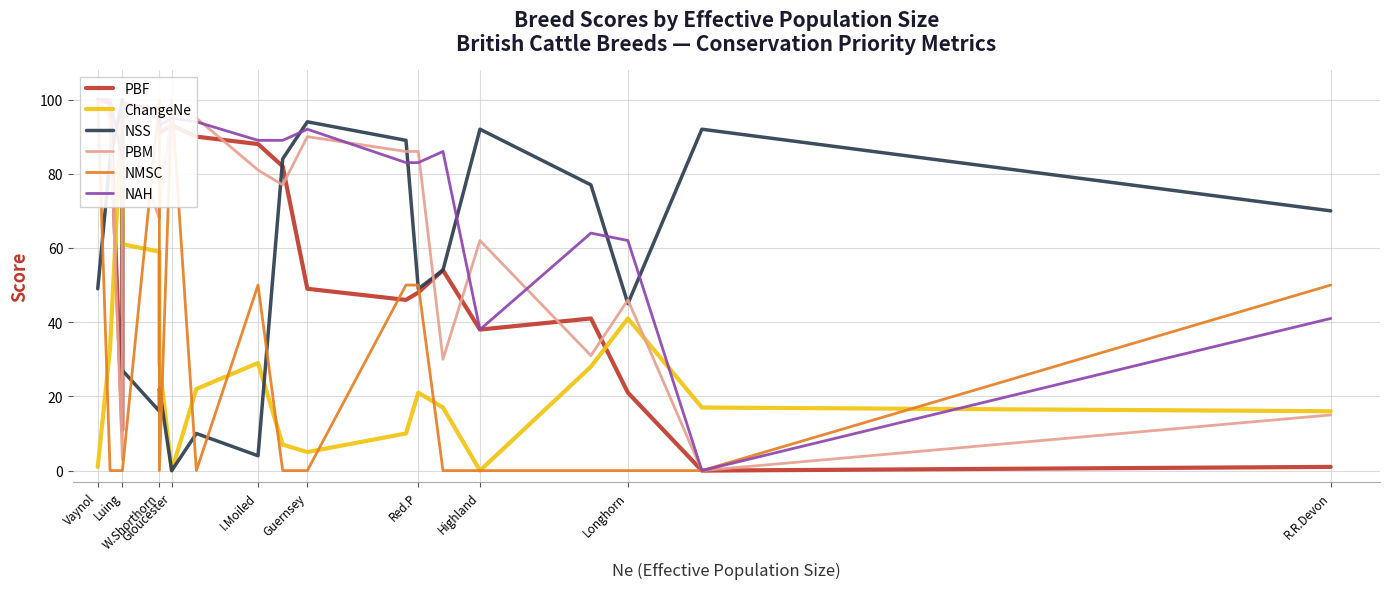

What is the sum of the PBF values at W.Shorthorn and R.R.Devon?

98